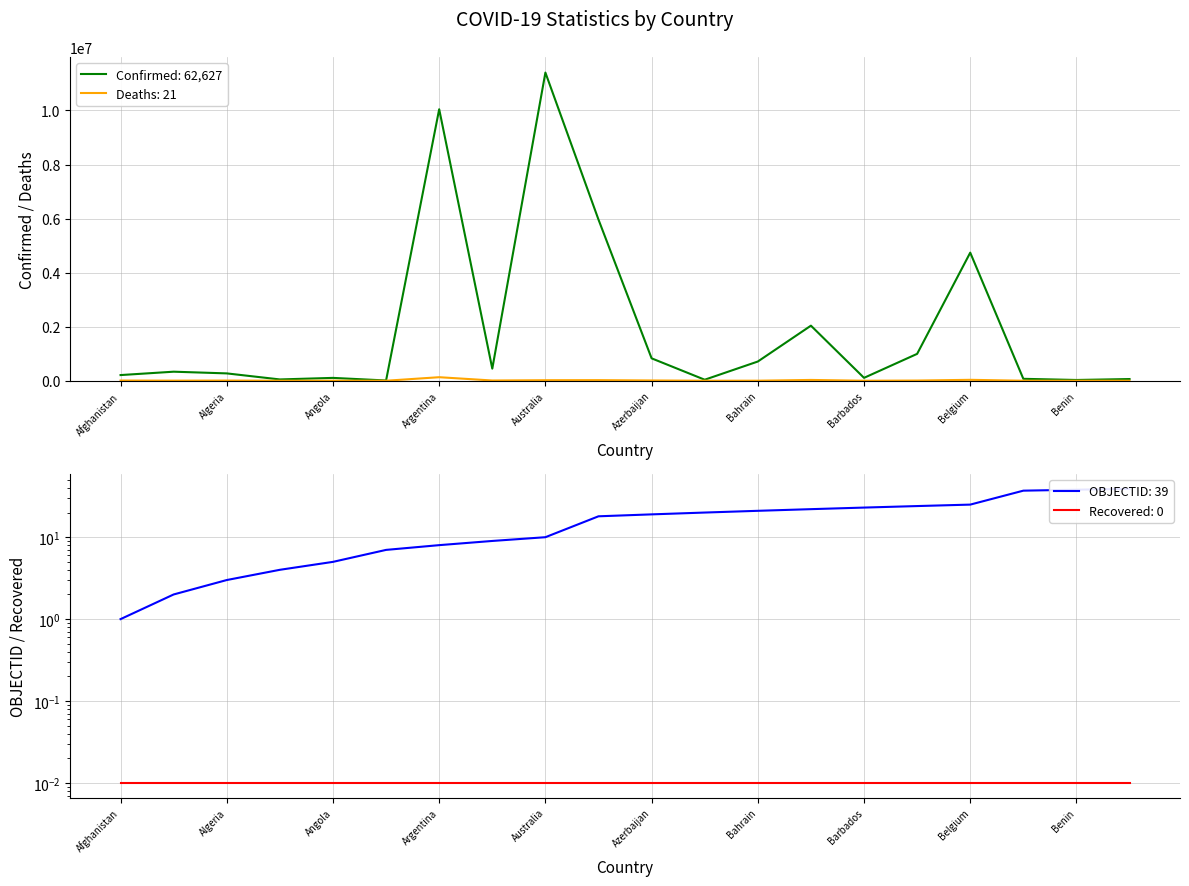

Count the number of categories in the chart.

20